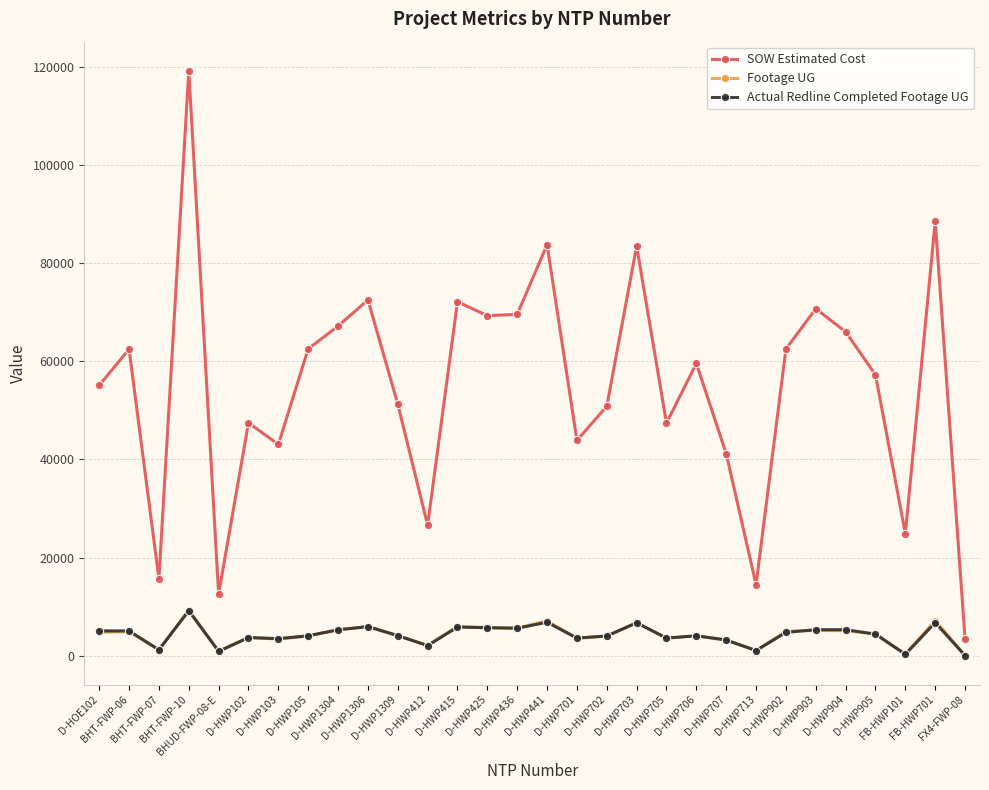

True or false: SOW Estimated Cost and Footage UG intersect in this chart.

False